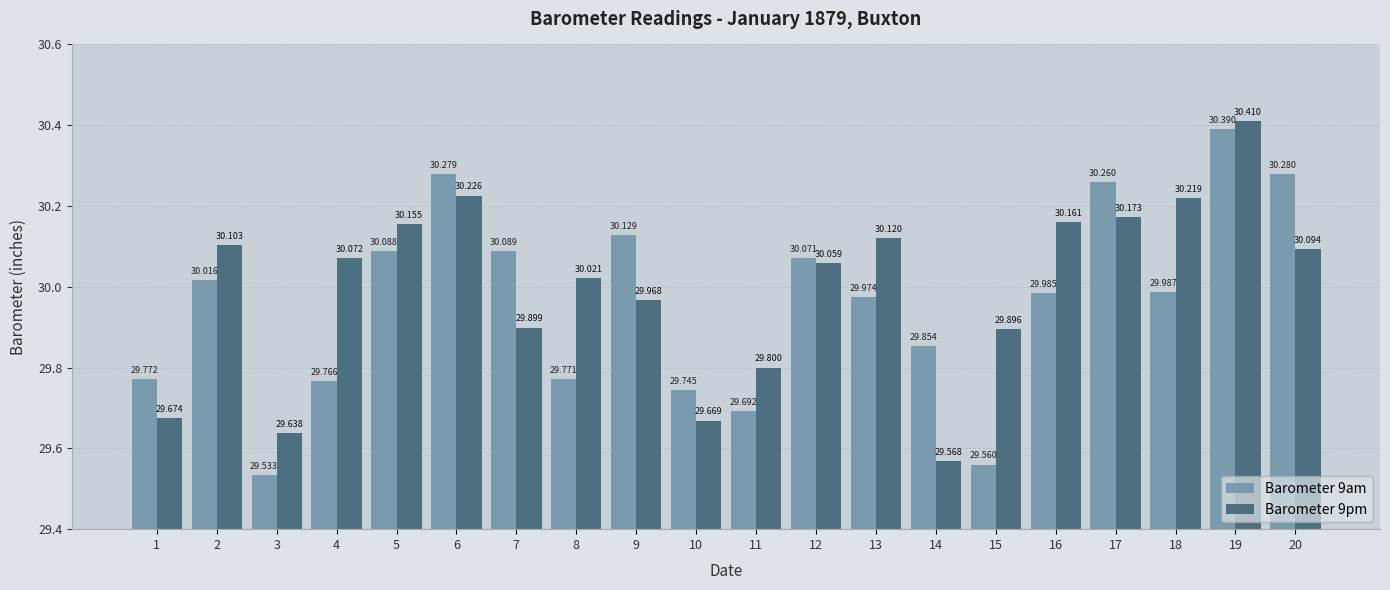

The Barometer 9pm series shows 30.2 at 6. True or false?

True